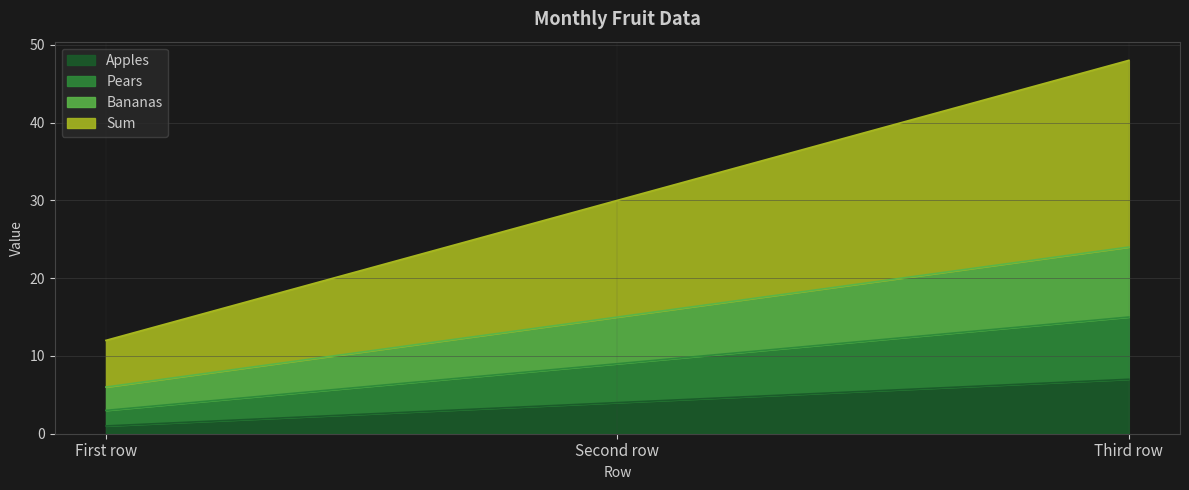

At how many categories does at least one series exceed 2?

3